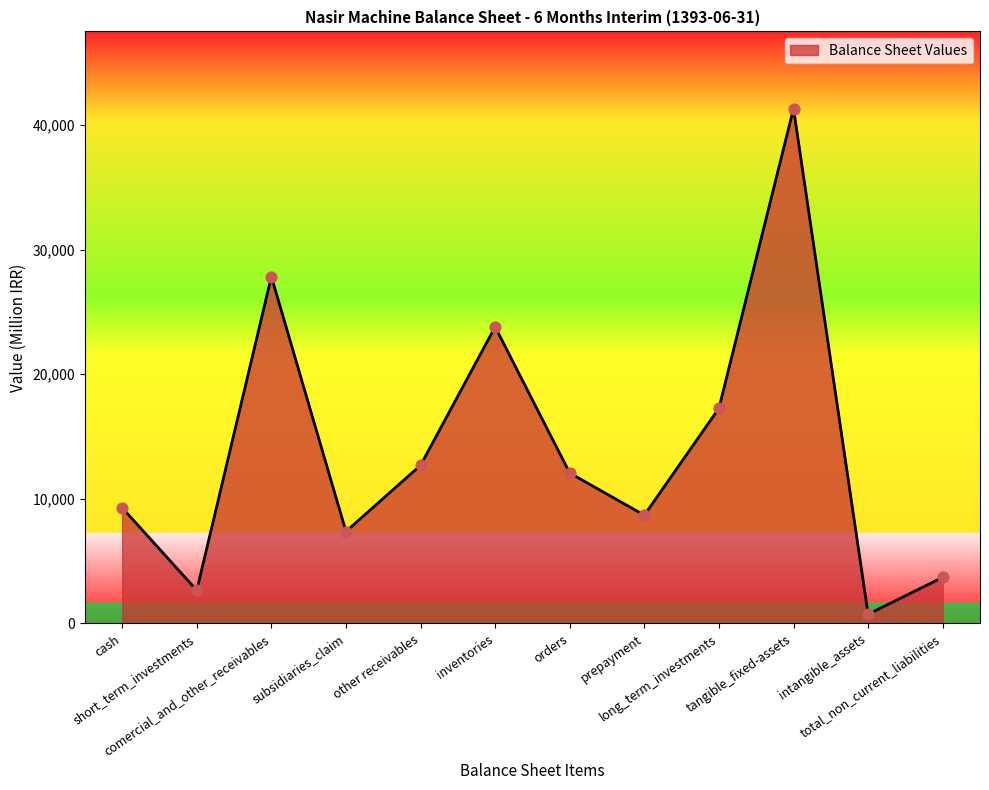

What is the maximum value shown in the chart?

41321